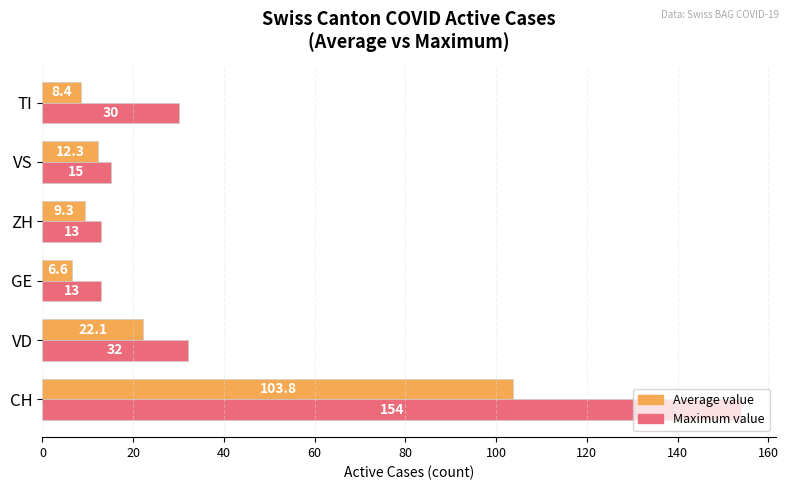

What is the lowest value of the Average value series?

6.6